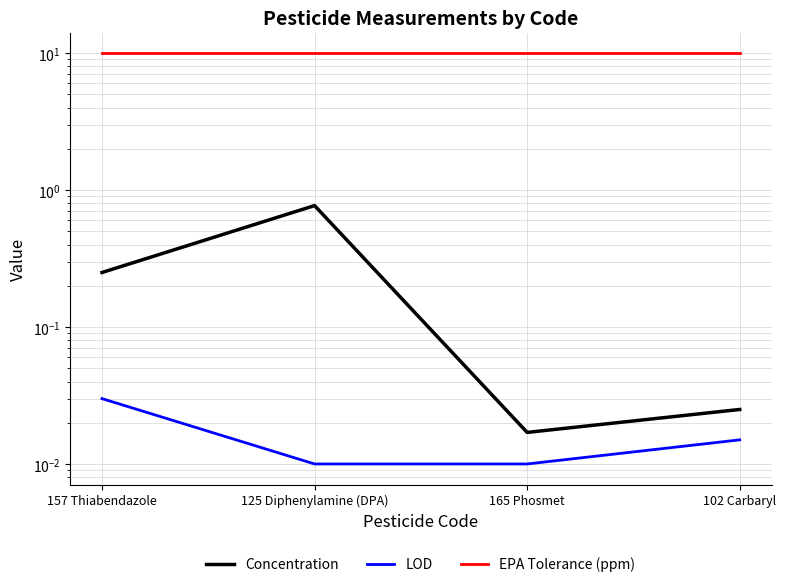

True or false: EPA Tolerance (ppm) and LOD intersect in this chart.

False